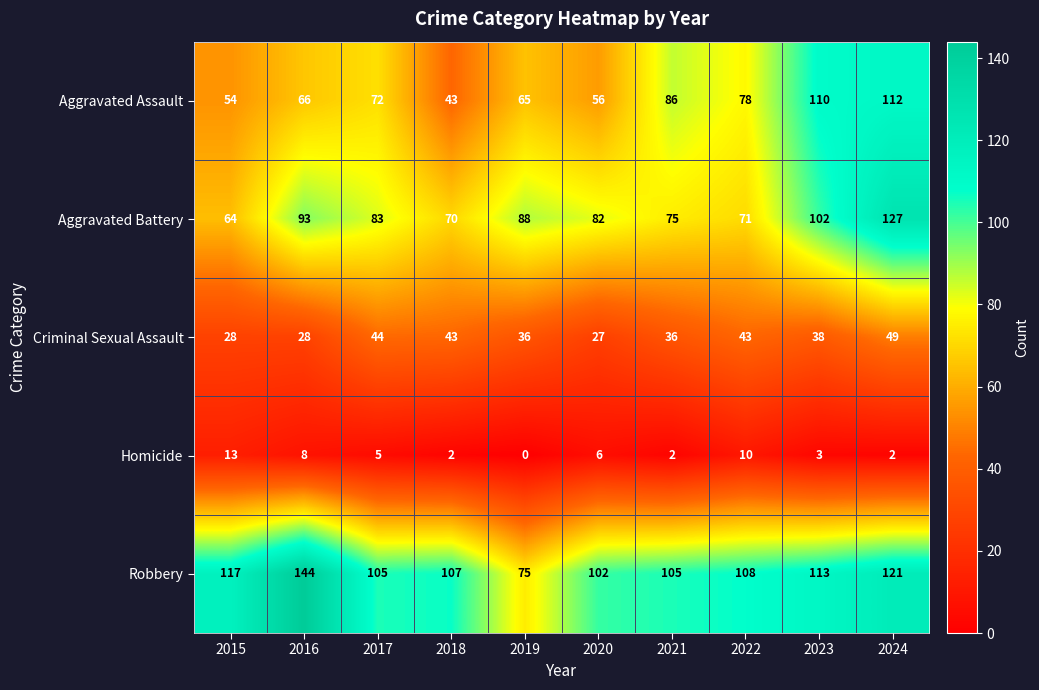

What is the difference between the second highest and second lowest values in the Criminal Sexual Assault series?

16